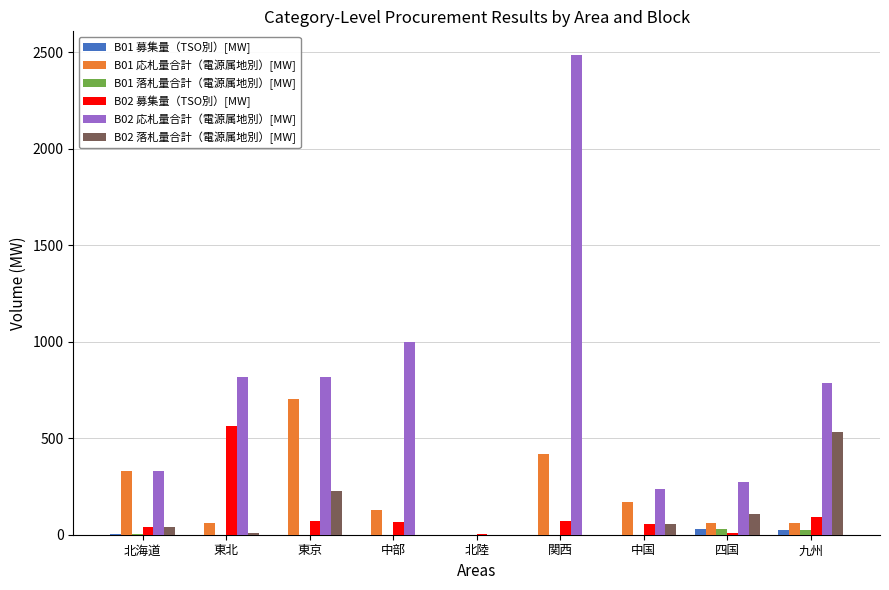

Where does the B02 募集量（TSO別）[MW] series first go above 65?

東北